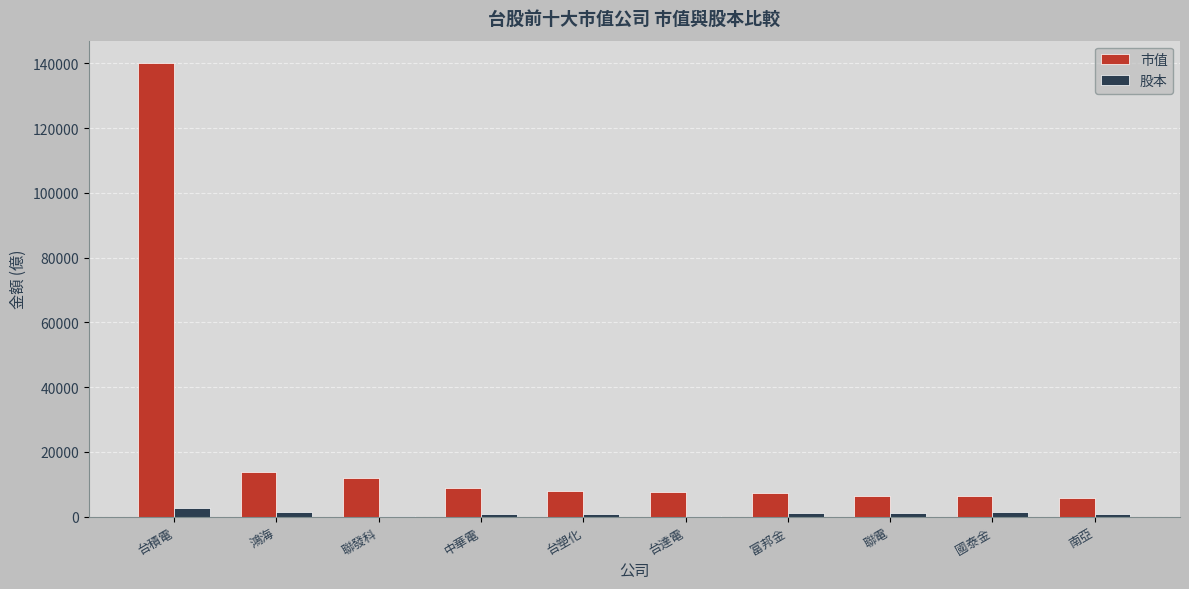

How many values in the 股本 series exceed 1239?

5